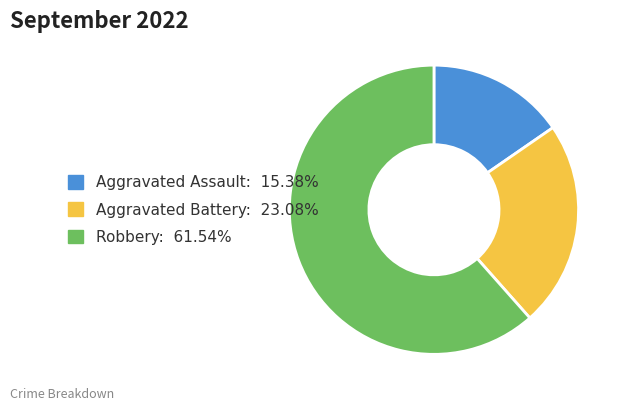

Combined, do Aggravated Battery: 23.08% and Robbery: 61.54% account for over 50%?

Yes